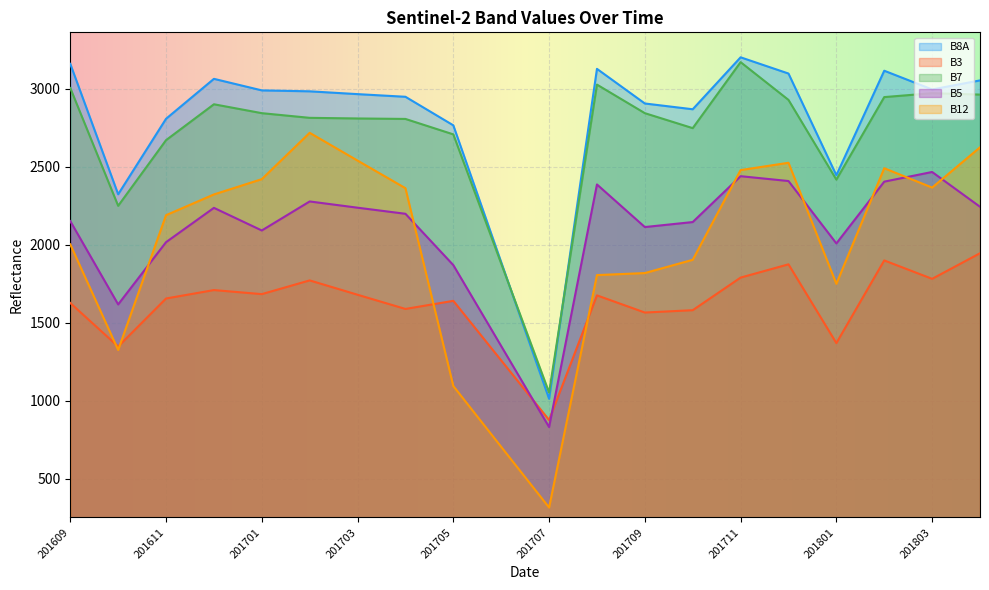

What is the sum of the B8A values at 201611 and 201705?

5574